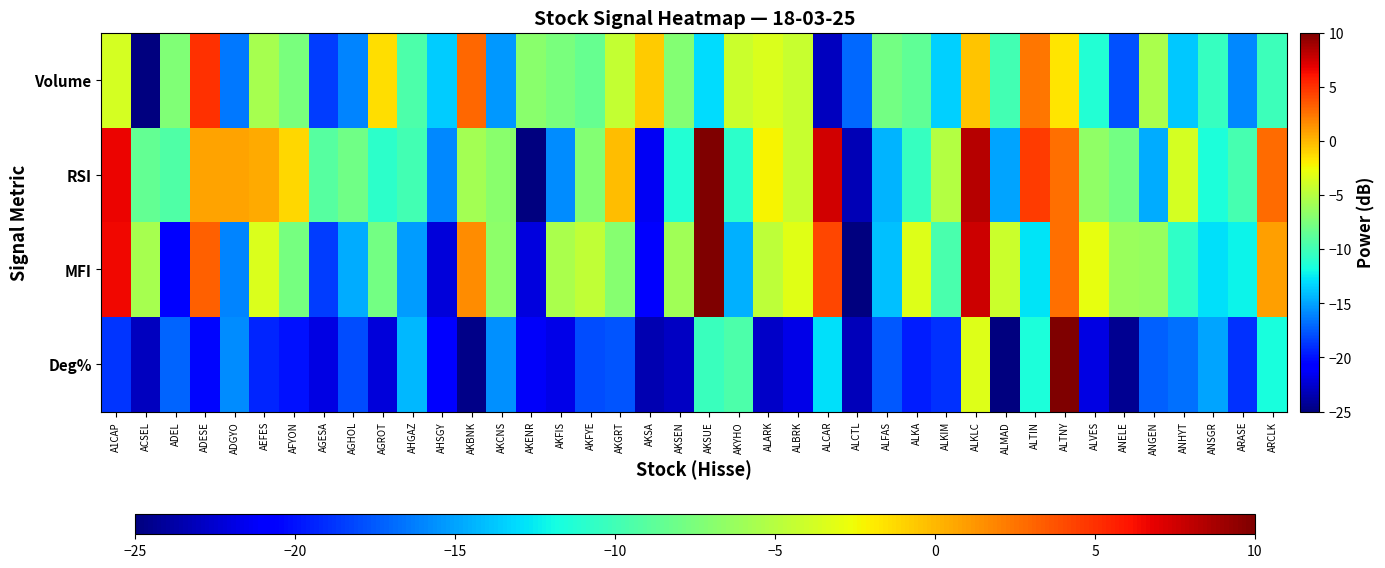

At which category is the sum across all series the highest?

ALTNY